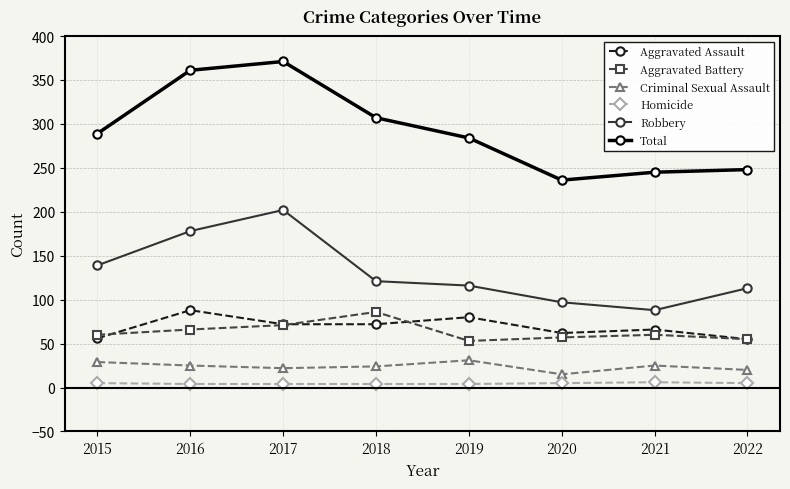

Is it true that Homicide equals 4 at 2016?

True